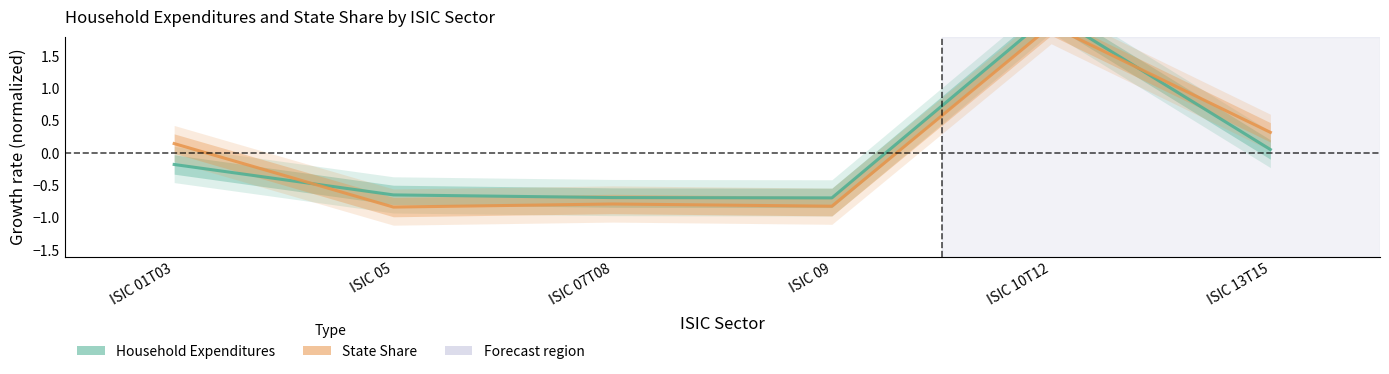

Where does the State Share series first go above 0?

ISIC 01T03